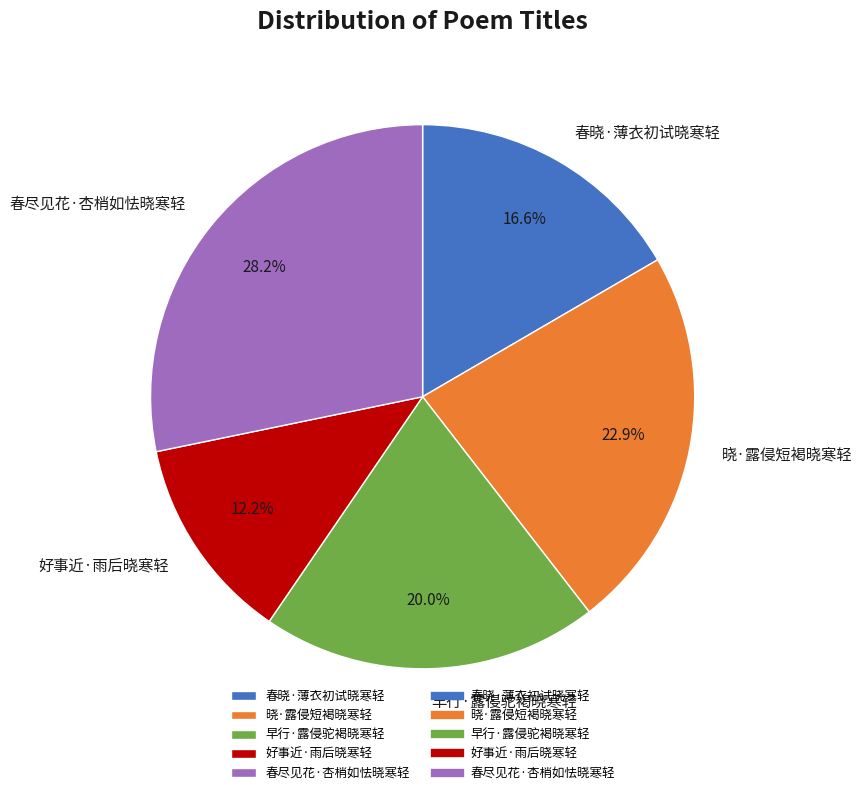

How many slices are in this pie chart?

5